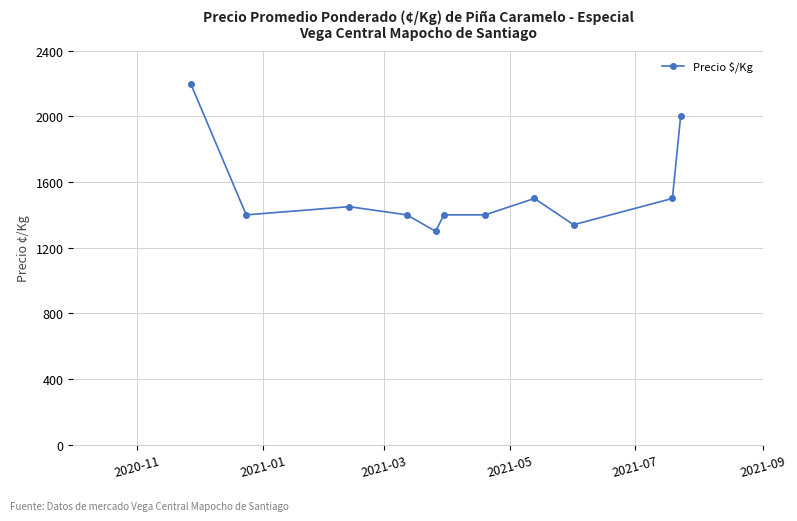

What is the value of the 8th point from the left?

1500